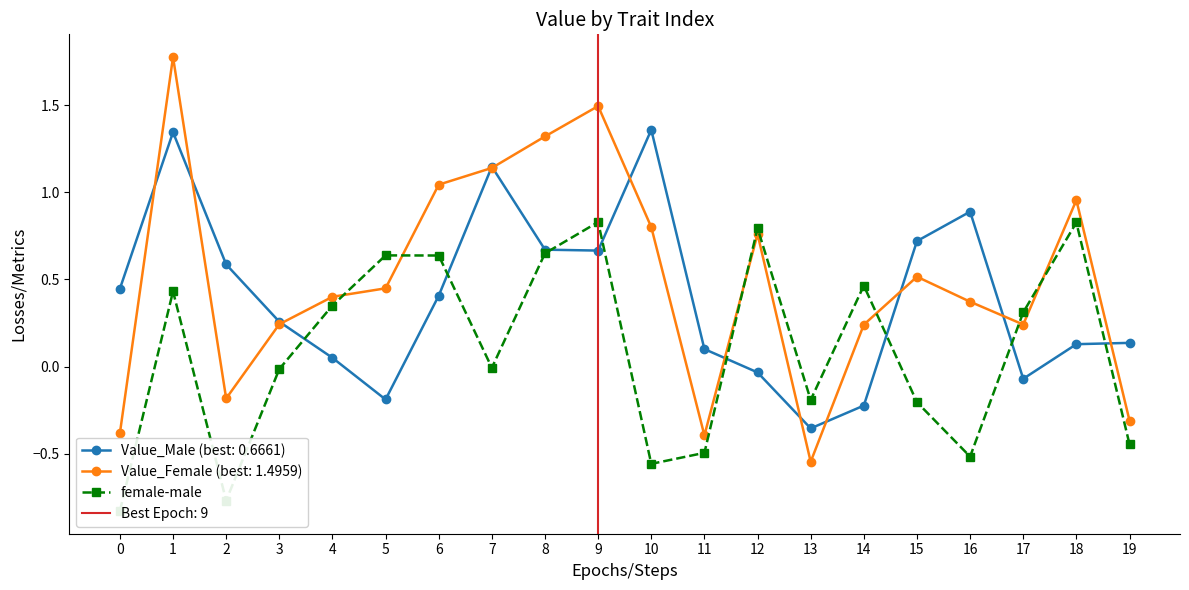

True or false: Value_Male (best: 0.6661) has a value of 0.3 at 10.

False